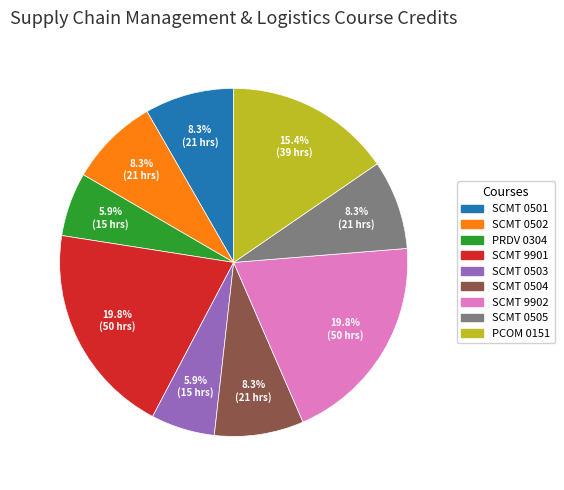

Which has a higher value, SCMT 0503 or SCMT 9901?

SCMT 9901